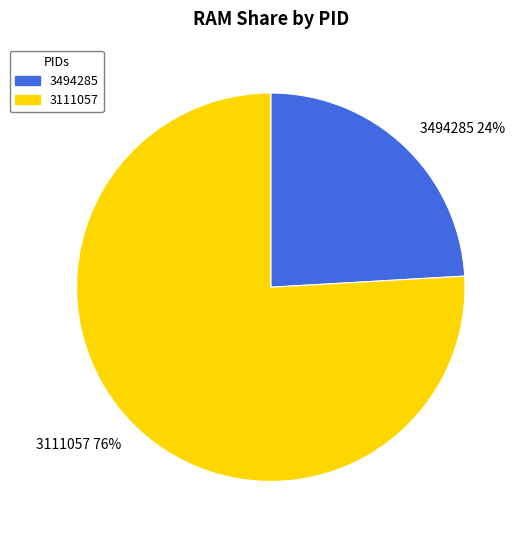

To the nearest percent, what is the average slice percentage?

50%